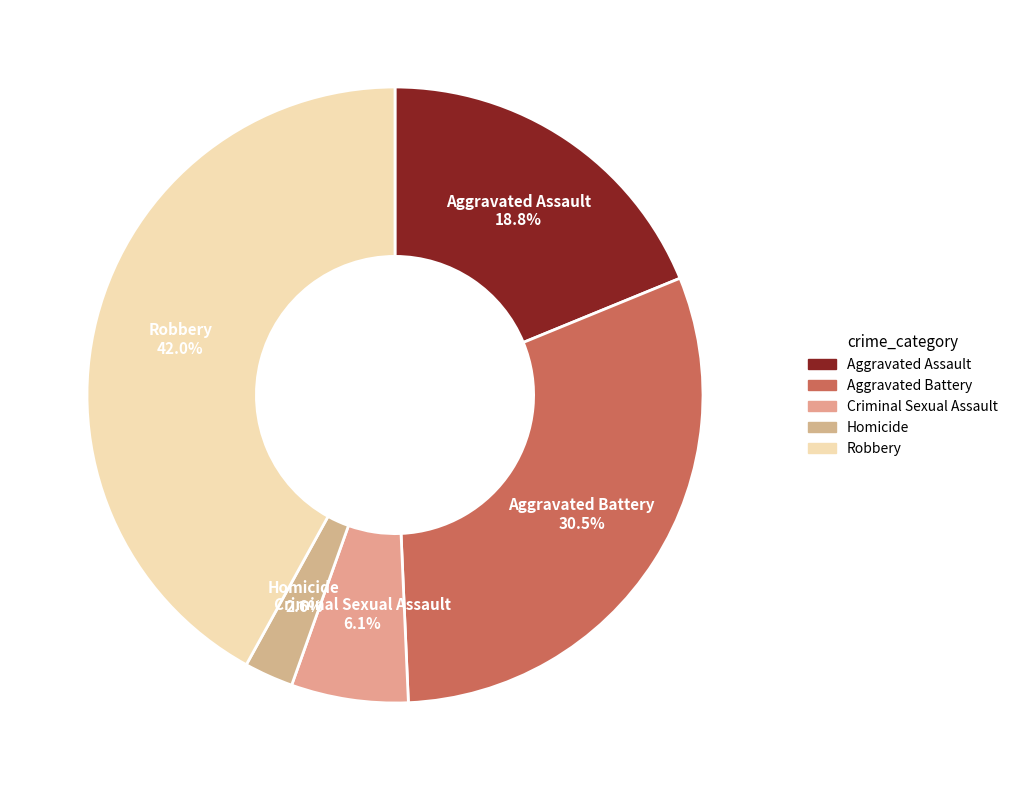

Combined, do Robbery and Criminal Sexual Assault account for over 50%?

No